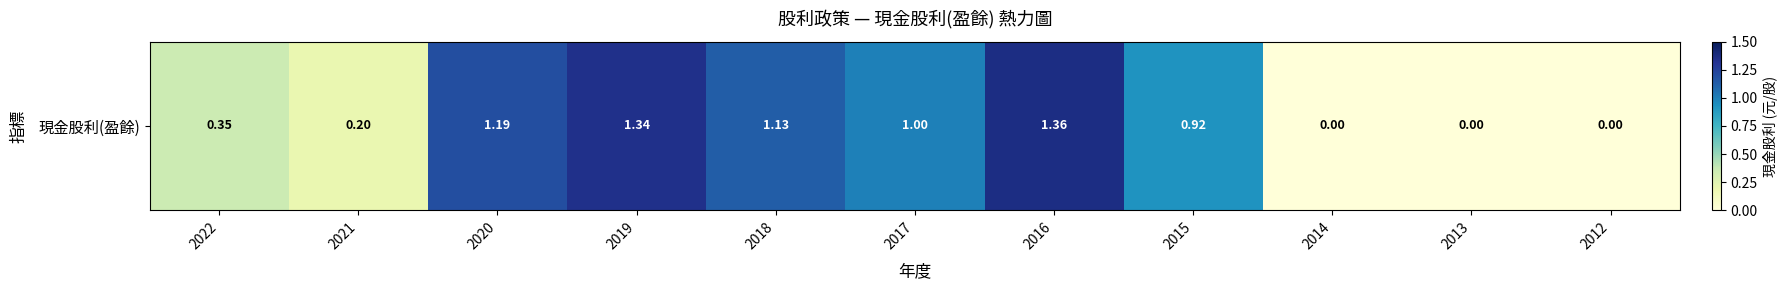

How many data points are above 0?

8